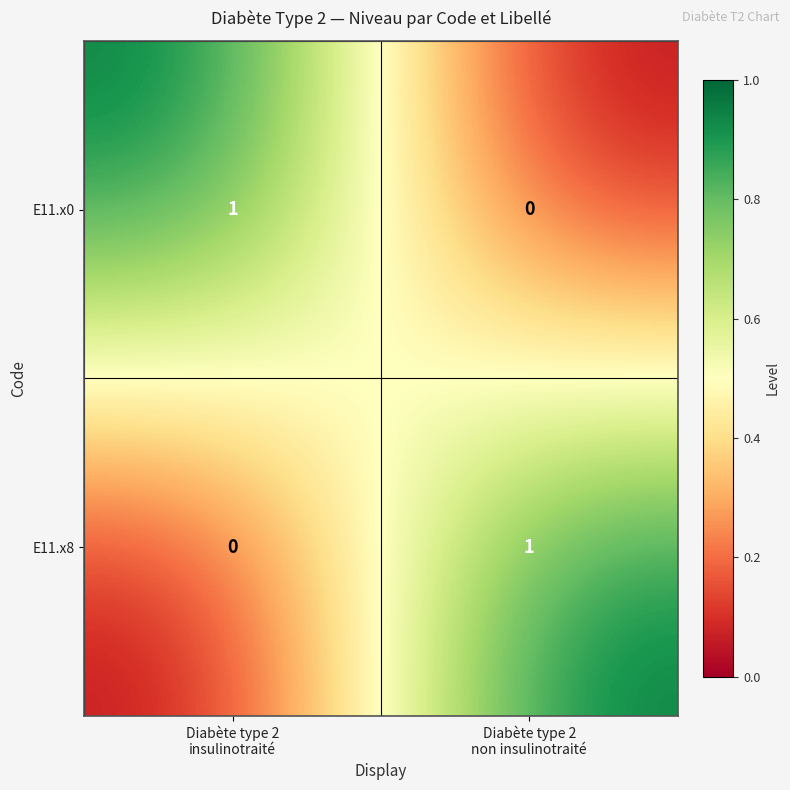

At Diabète type 2
insulinotraité, list the series in order from smallest to largest.

E11.x8, E11.x0